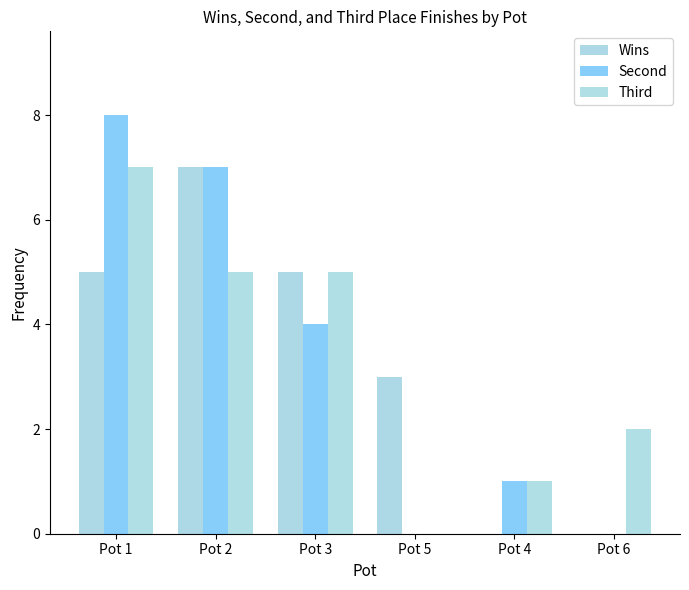

What are all the series names shown in the legend?

Wins, Second, Third